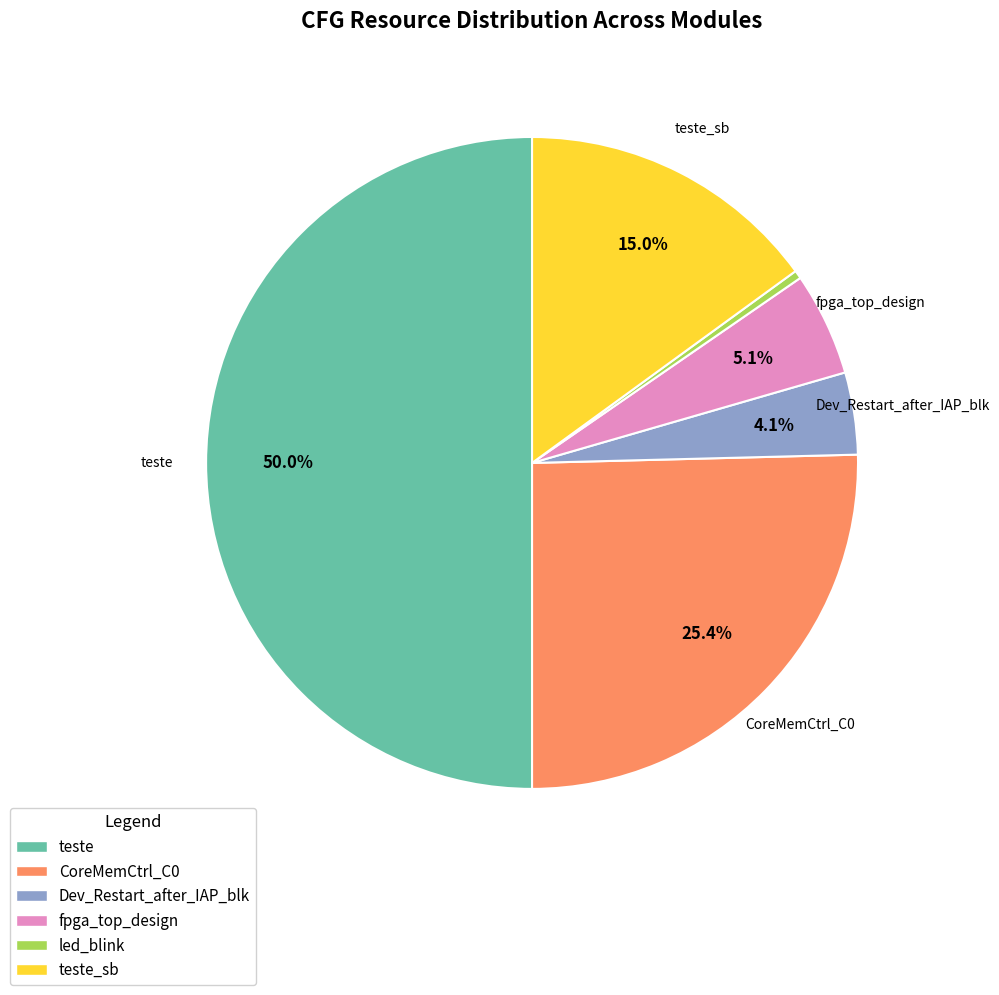

The teste slice represents 50% of the pie. True or false?

True